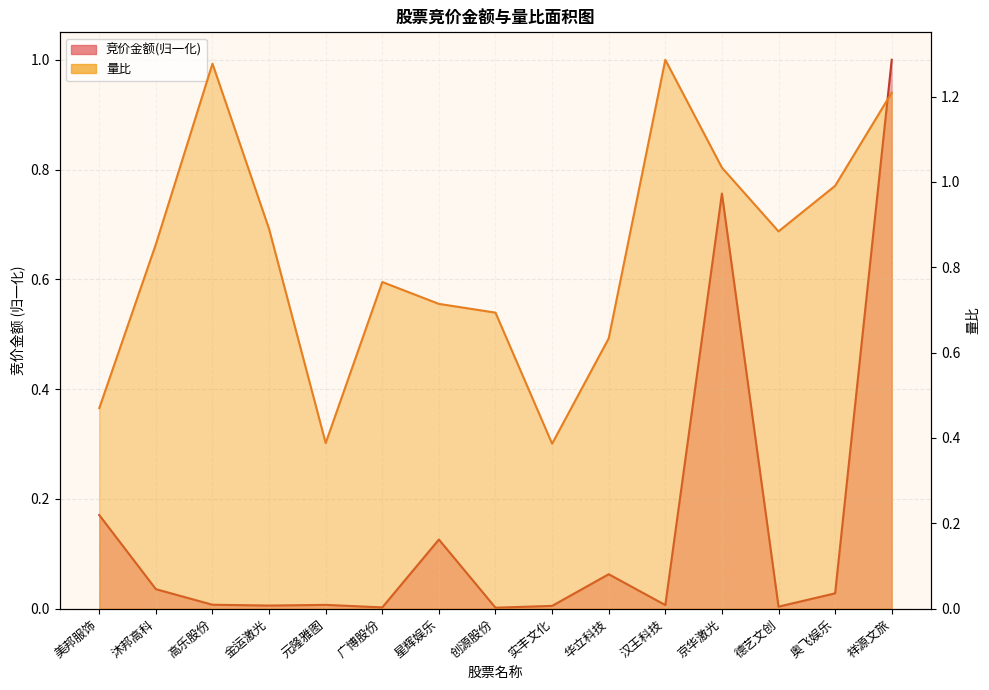

Which category has the highest value in the 竞价金额 series?

祥源文旅